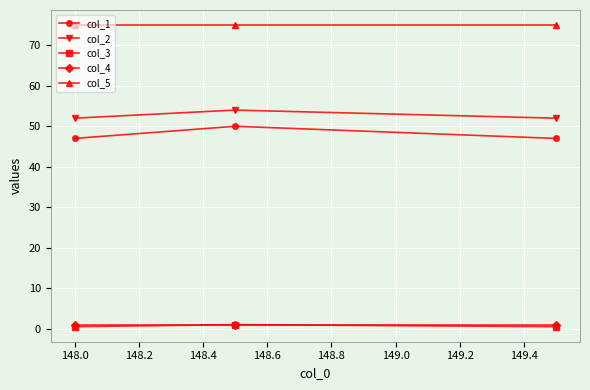

At how many categories does at least one series exceed 44?

3